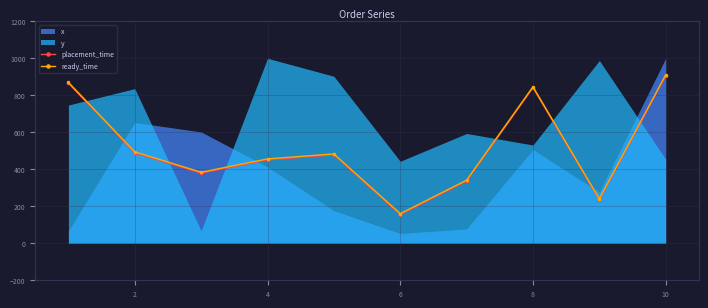

What is the lowest value of the placement_time series?

155